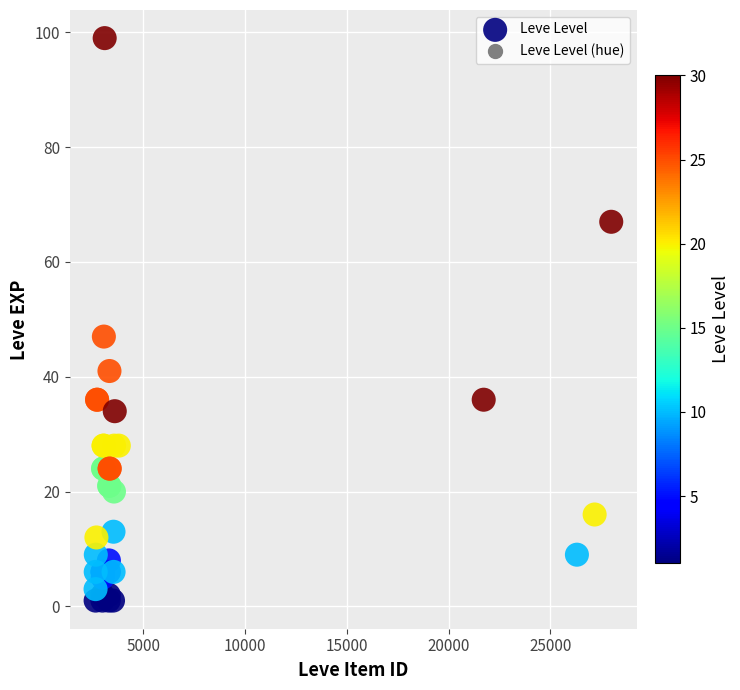

What Y value in the scatter plot is closest to 50?

47